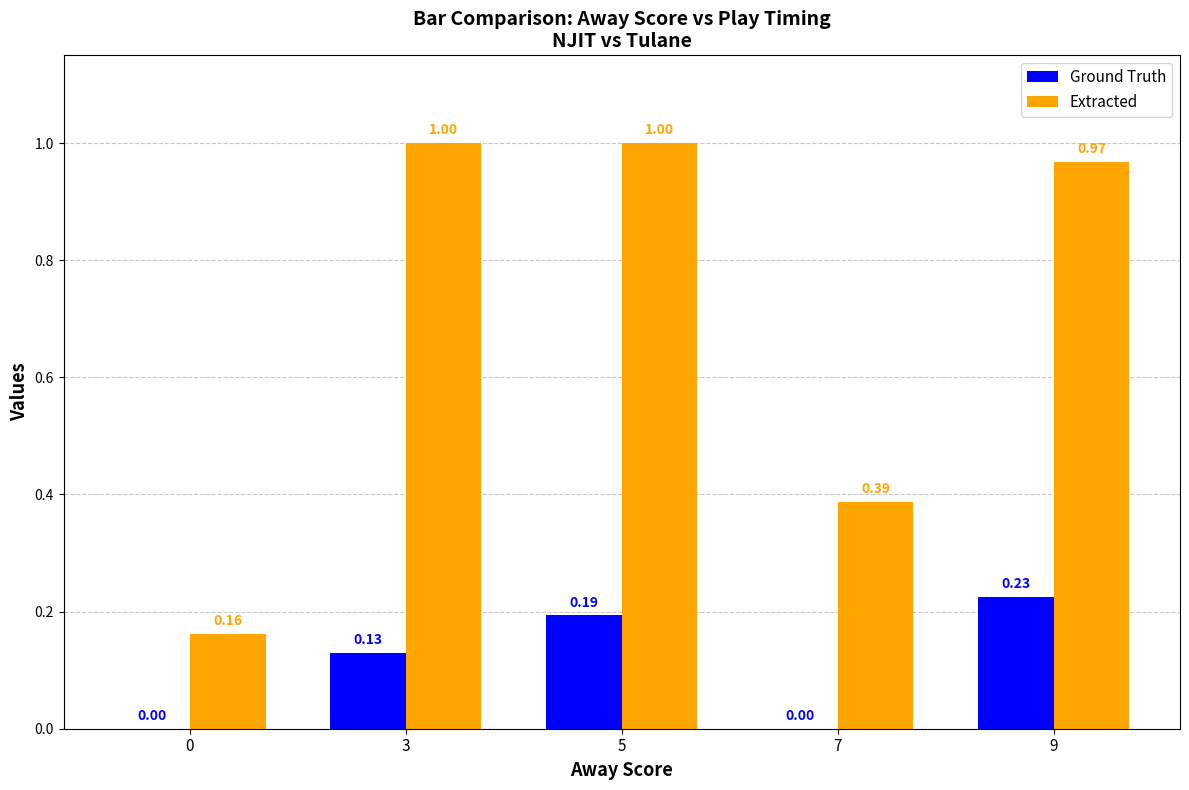

What are all the series names shown in the legend?

Ground Truth, Extracted